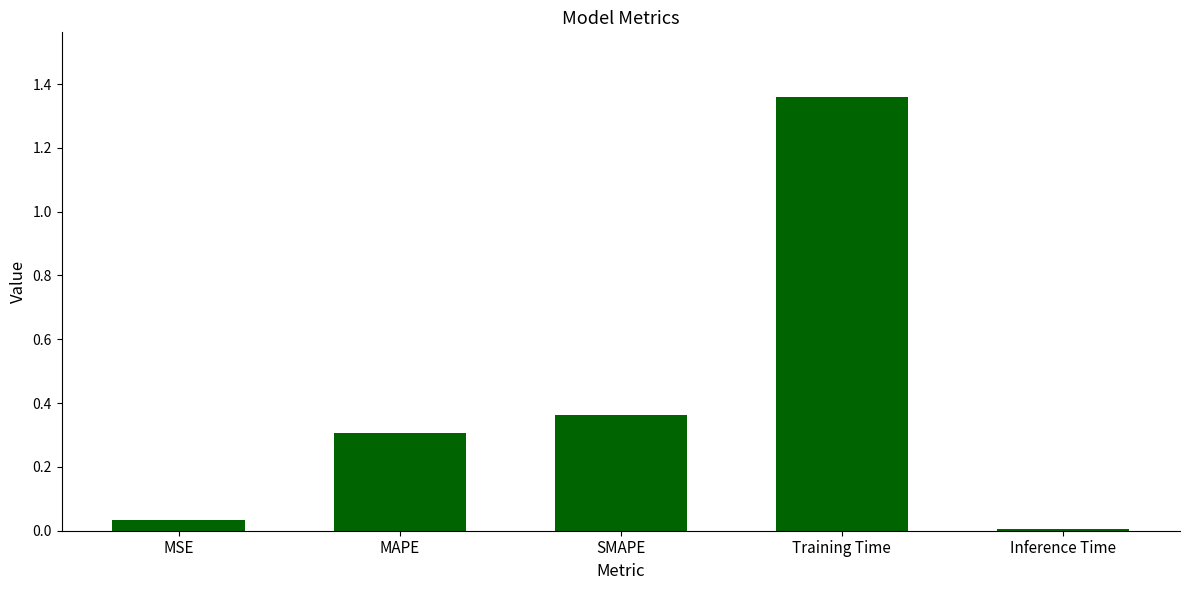

Approximately how many times larger is the value at SMAPE compared to Training Time?

0.3